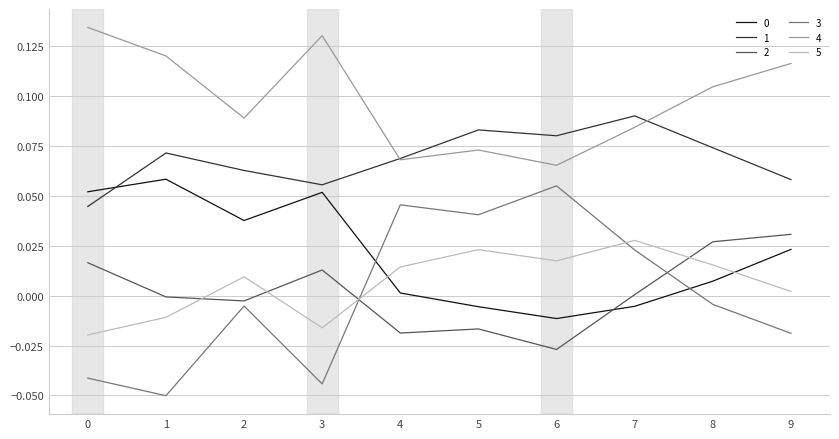

Which series has the largest range (max minus min)?

3